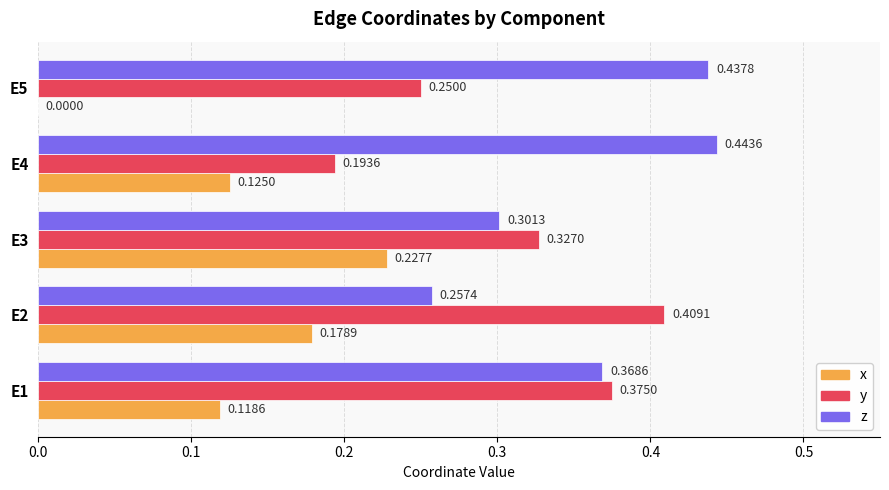

What is the sum of all x values?

0.7